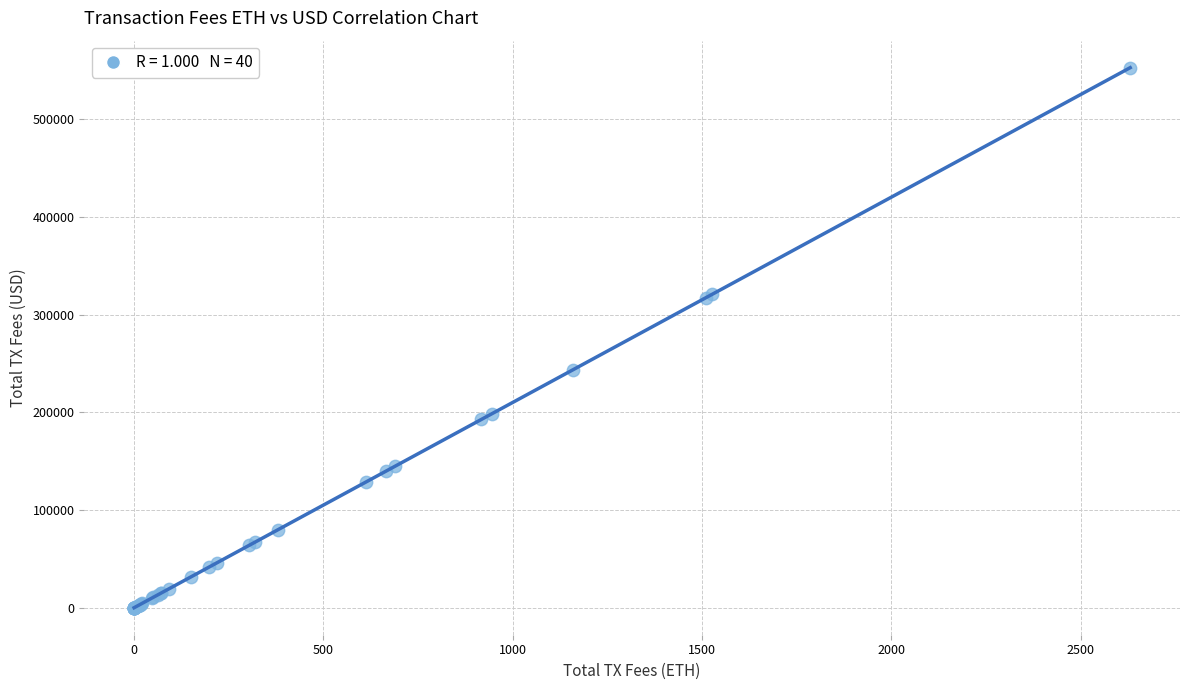

What Y value in the scatter plot is closest to 276272?

243470.4